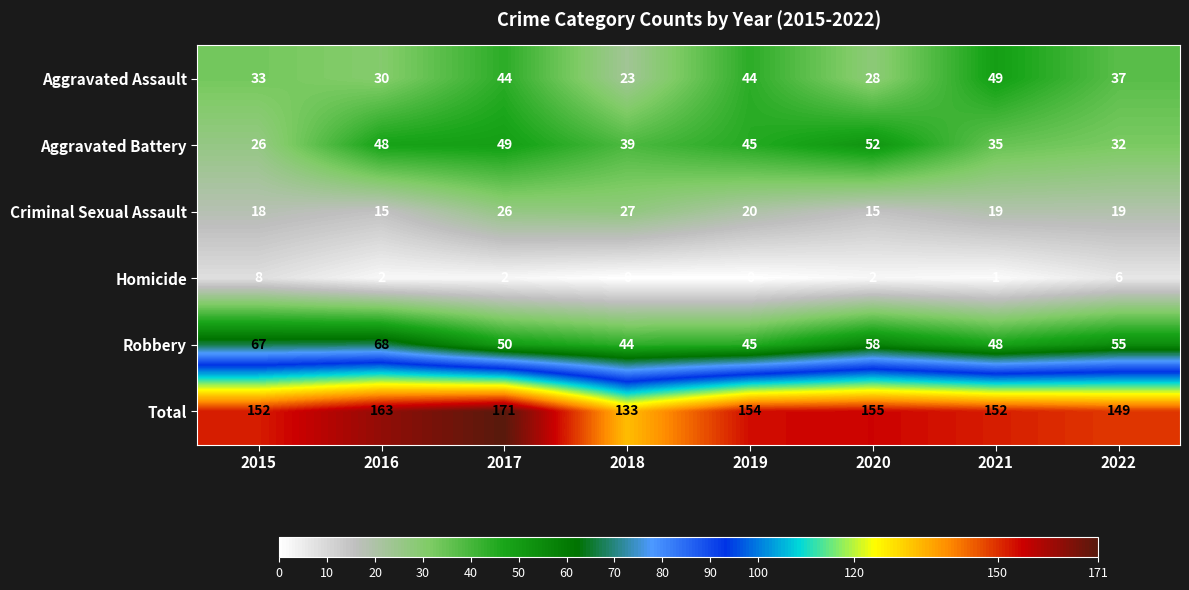

Rank the series at 2016 from lowest to highest value.

Homicide, Criminal Sexual Assault, Aggravated Assault, Aggravated Battery, Robbery, Total